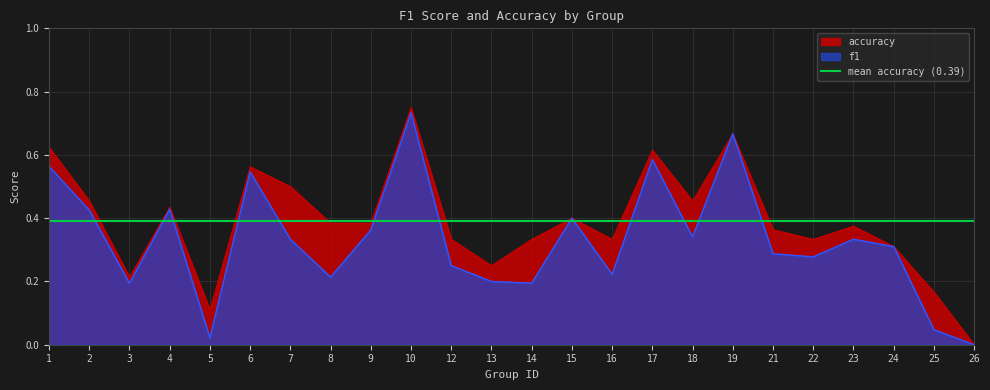

What is the maximum value for accuracy?

0.8